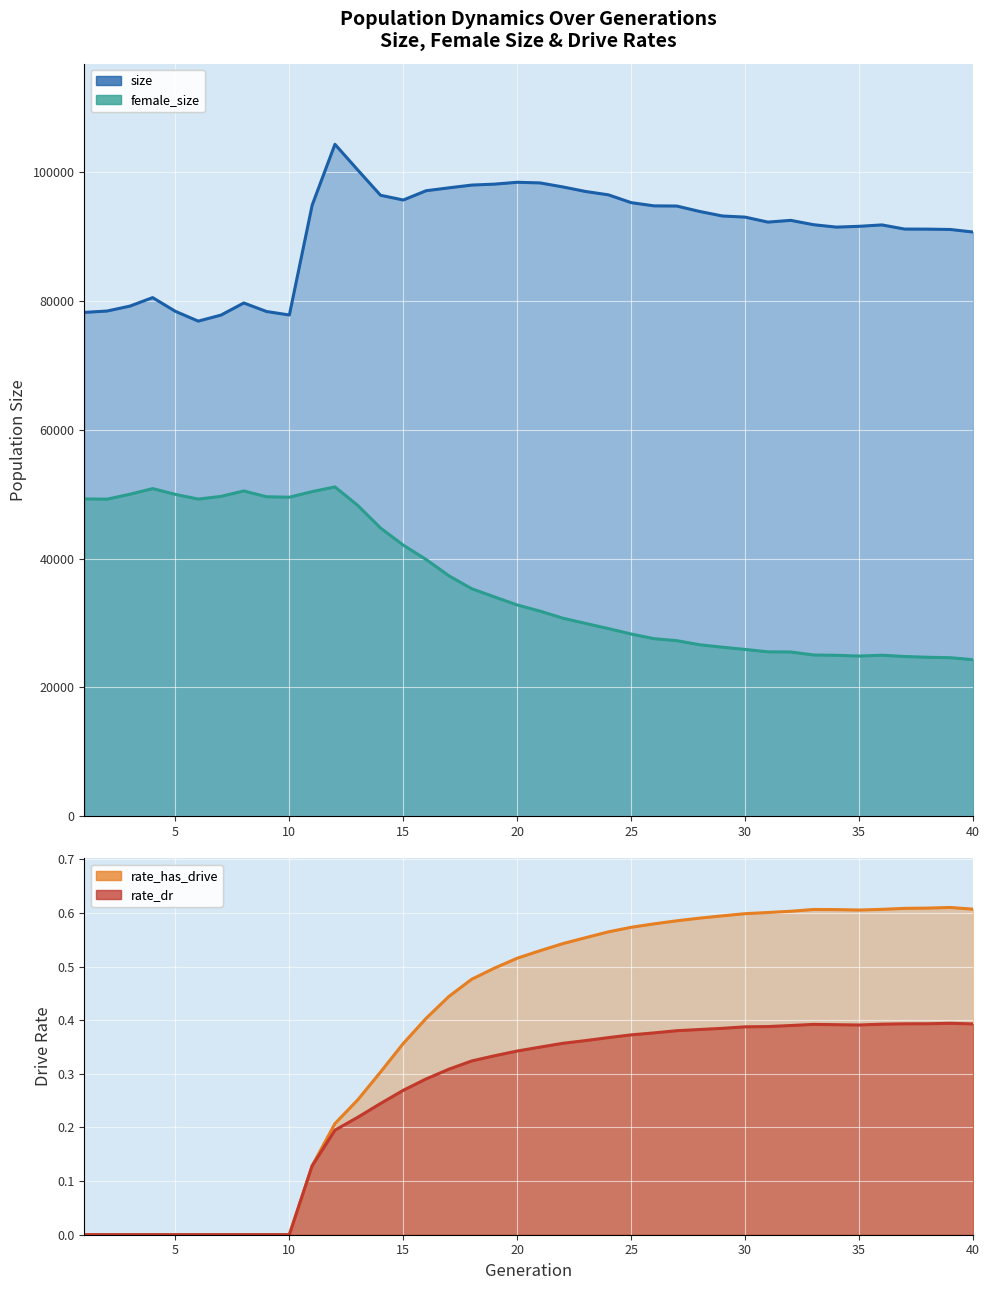

What are all the series names shown in the legend?

size, female_size, rate_dr, rate_has_drive